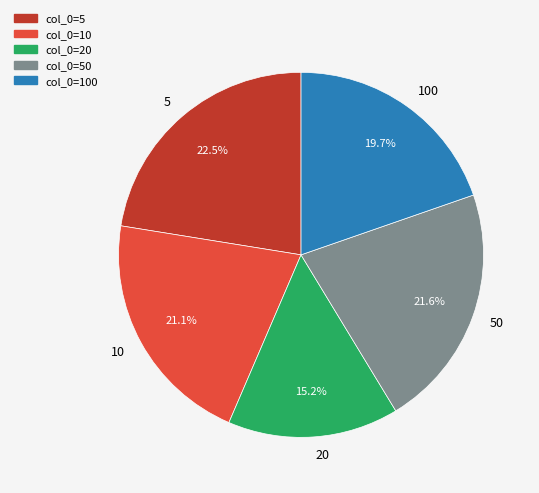

Between 50 and 10, which is larger?

50